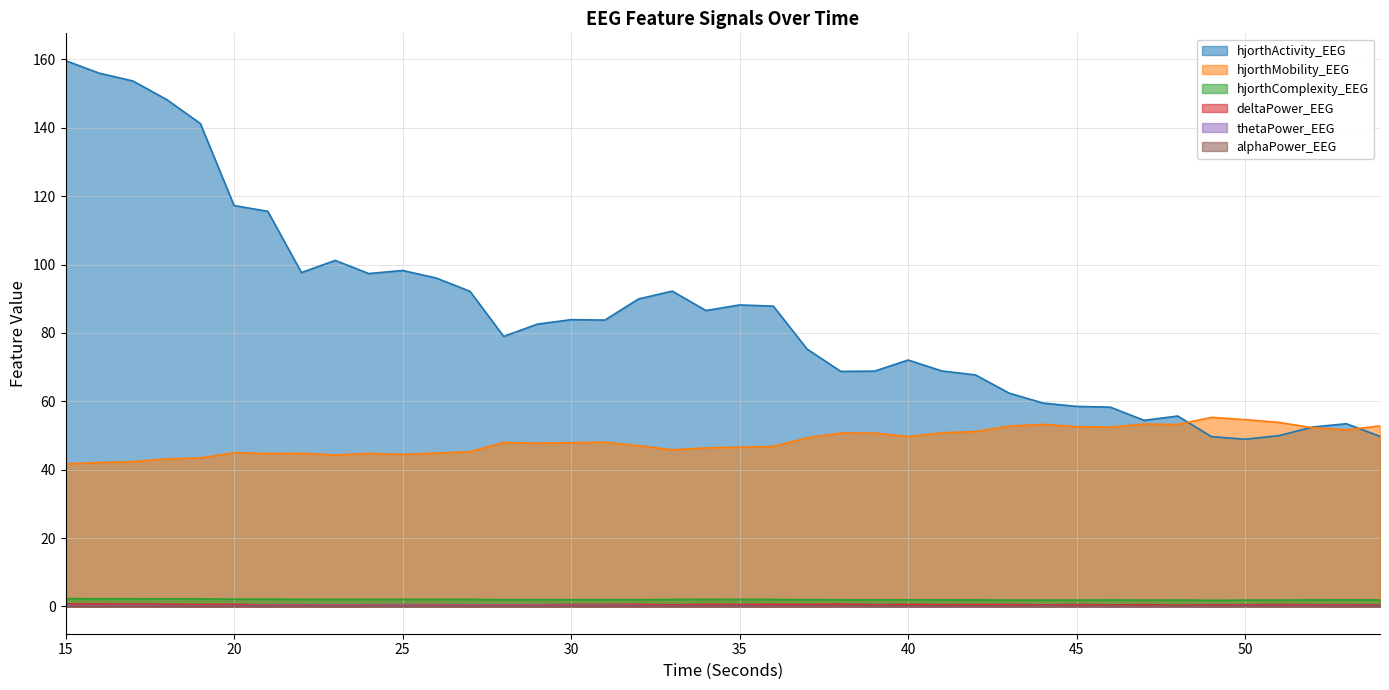

True or false: hjorthActivity_EEG and alphaPower_EEG cross at least once.

False